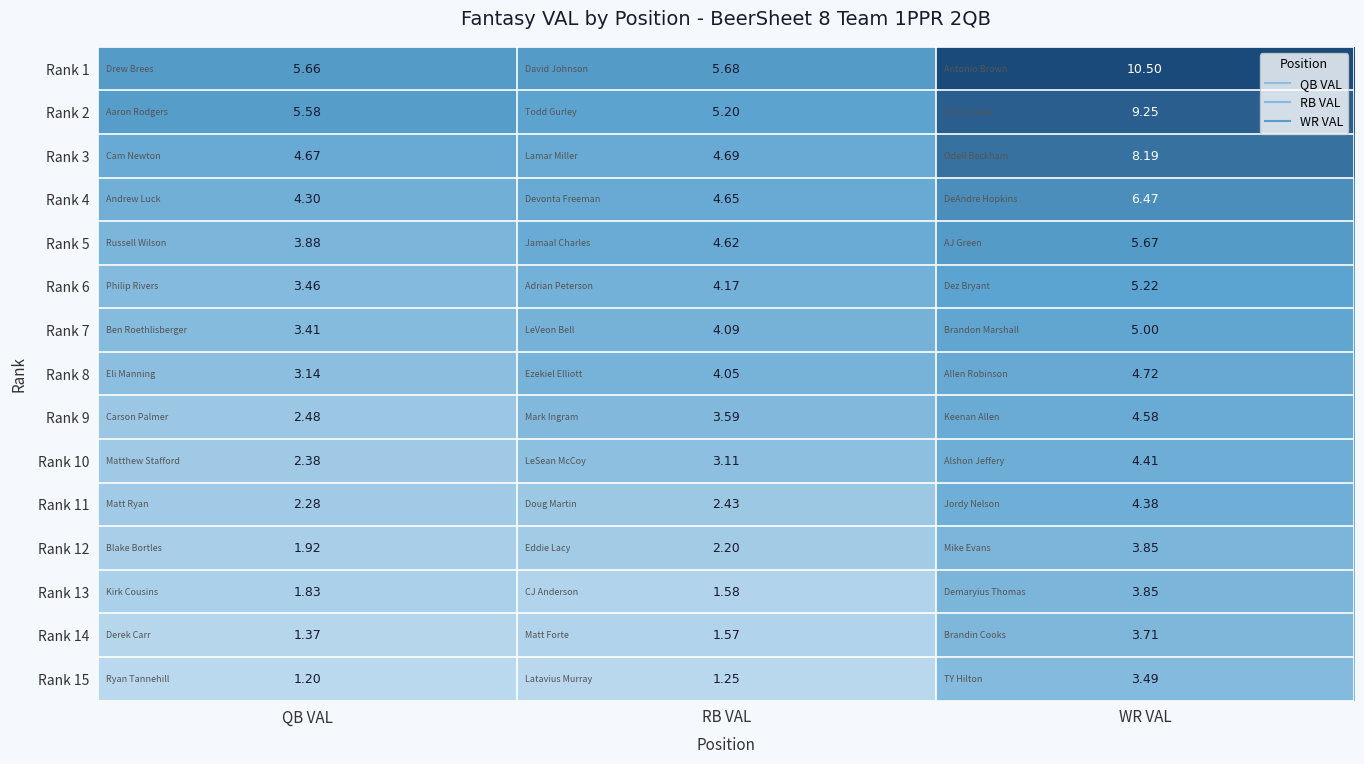

Which category has the highest value in the Rank 11 series?

WR VAL